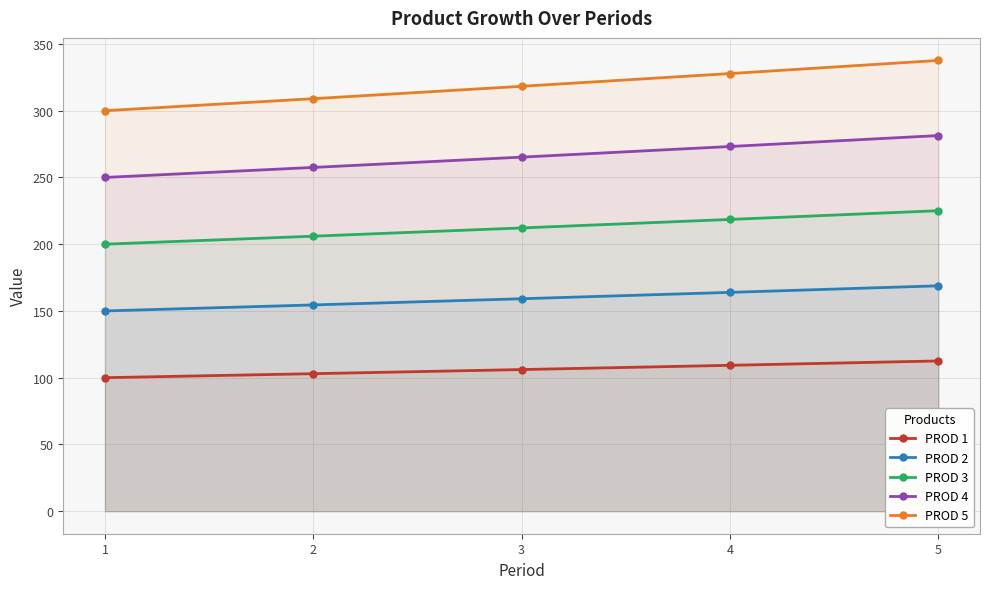

What is the spread (max minus min) of values at 5?

225.1